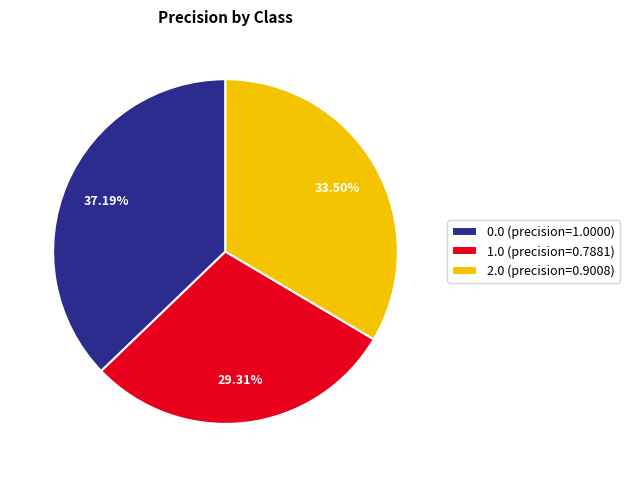

Between 2.0 (precision=0.9008) and 1.0 (precision=0.7881), which is larger?

2.0 (precision=0.9008)